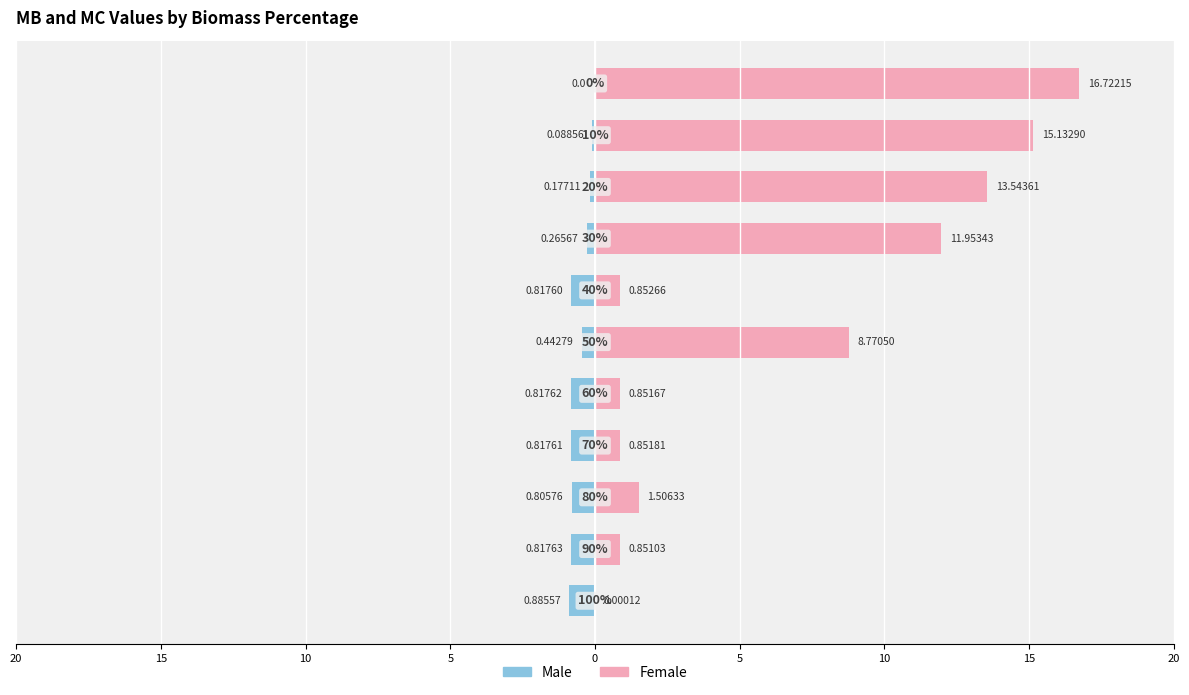

What is the difference between the Male values at 9 and 5?

0.4